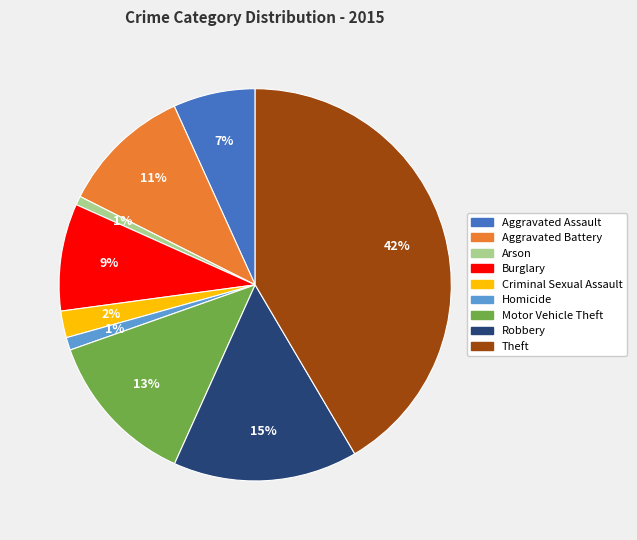

How many slices are in this pie chart?

9